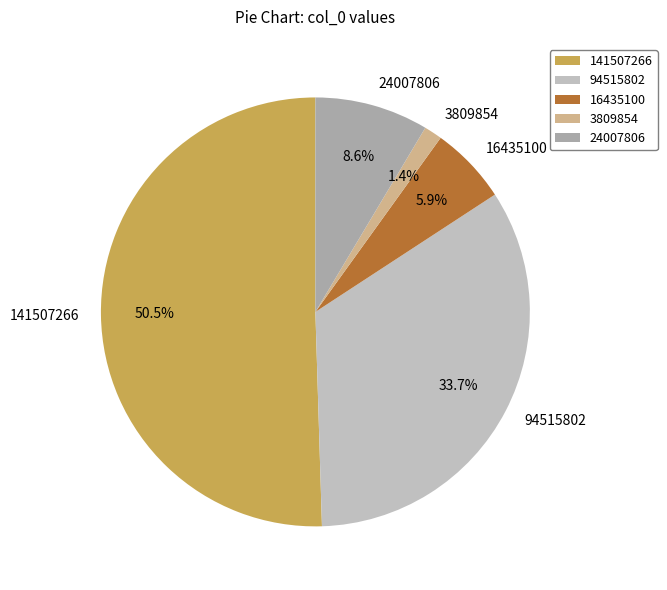

To the nearest percent, what percentage of the pie is 24007806?

9%